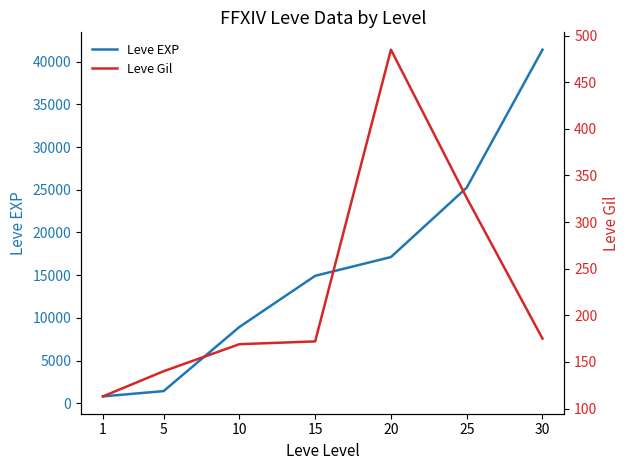

List the labels in order of Leve Gil value, largest first.

20, 25, 30, 15, 10, 5, 1